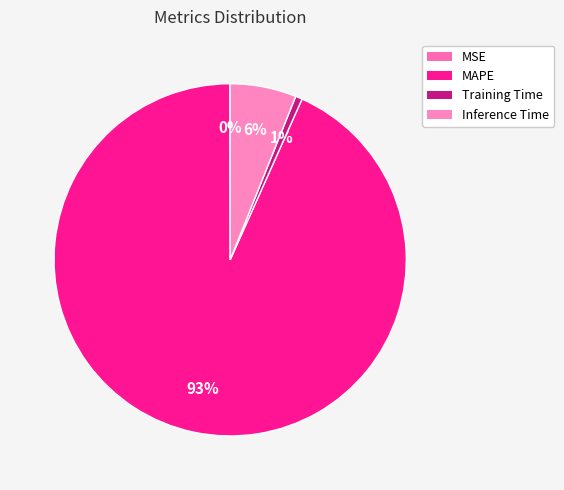

Count the number of slices in the pie.

4